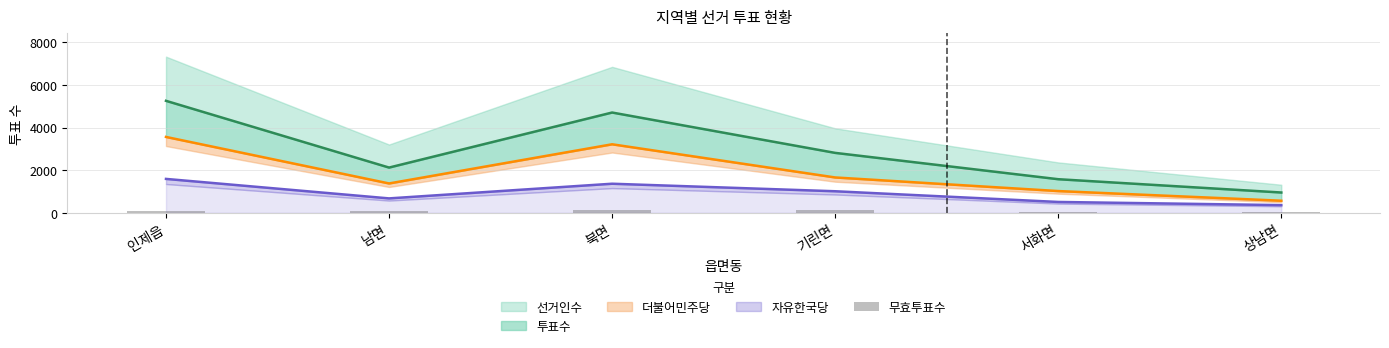

Are the bars horizontal?

No